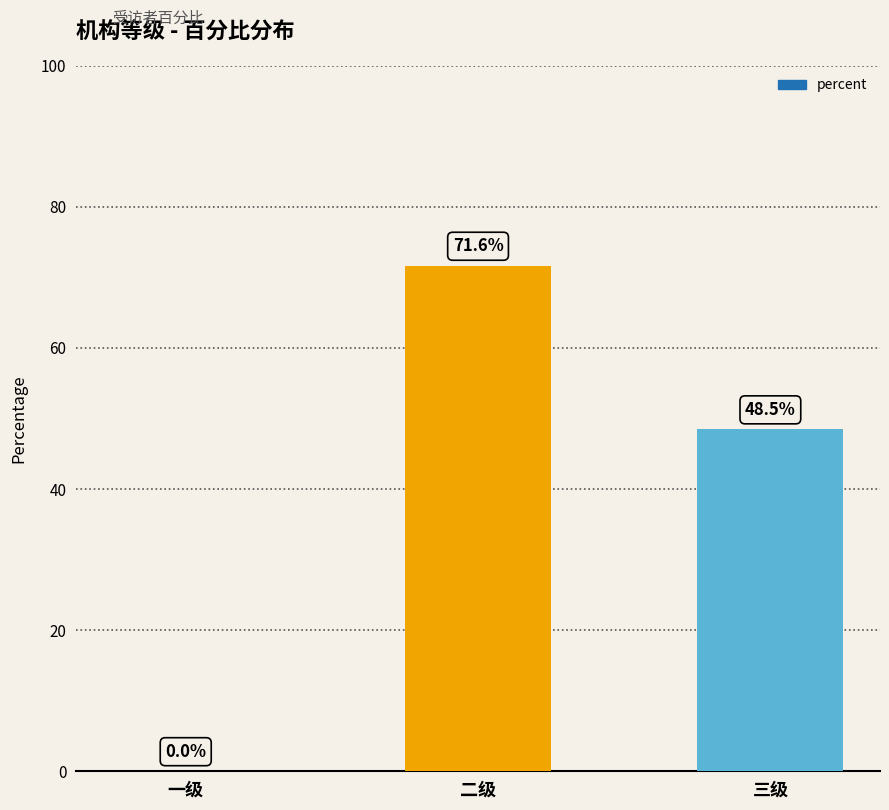

At which label does the data first exceed 48?

二级